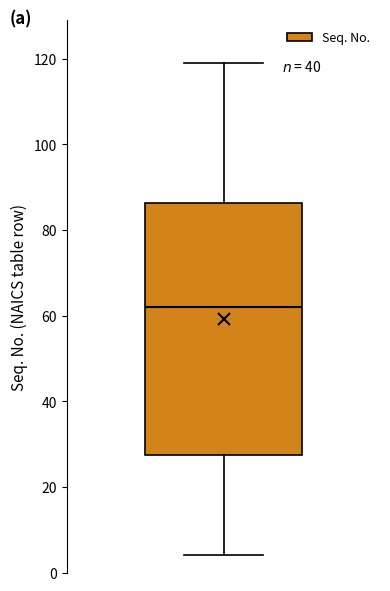

Transcribe this box plot: give where the median line is, the range the box spans, and where the two whiskers end, as read against the y-axis. The values are not printed on the chart, so give them approximately, as read against the axis.

median 62, box 28 to 86, whiskers 4 to 120